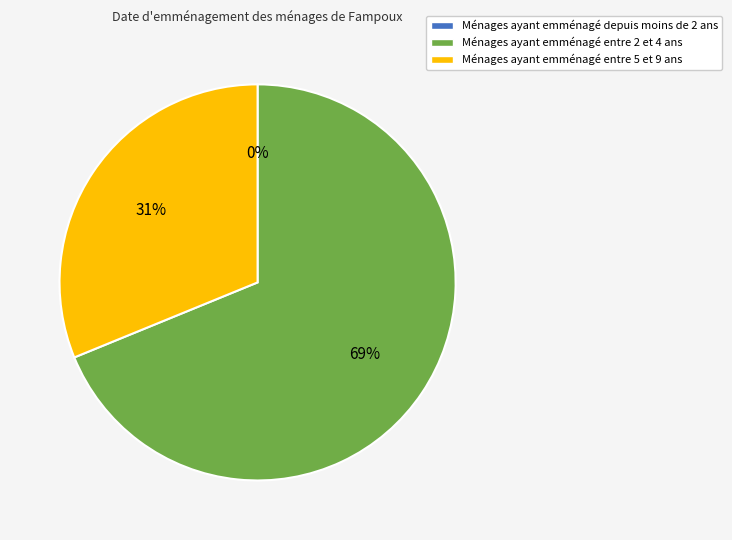

To the nearest percent, what portion does Ménages ayant emménagé entre 2 et 4 ans represent?

69%